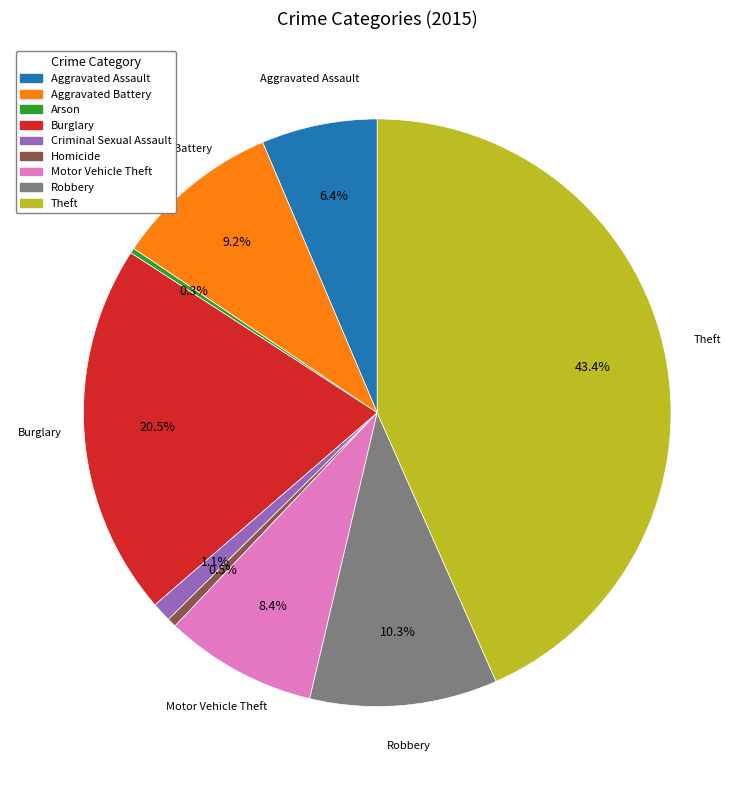

To the nearest percent, what portion does Motor Vehicle Theft represent?

8%